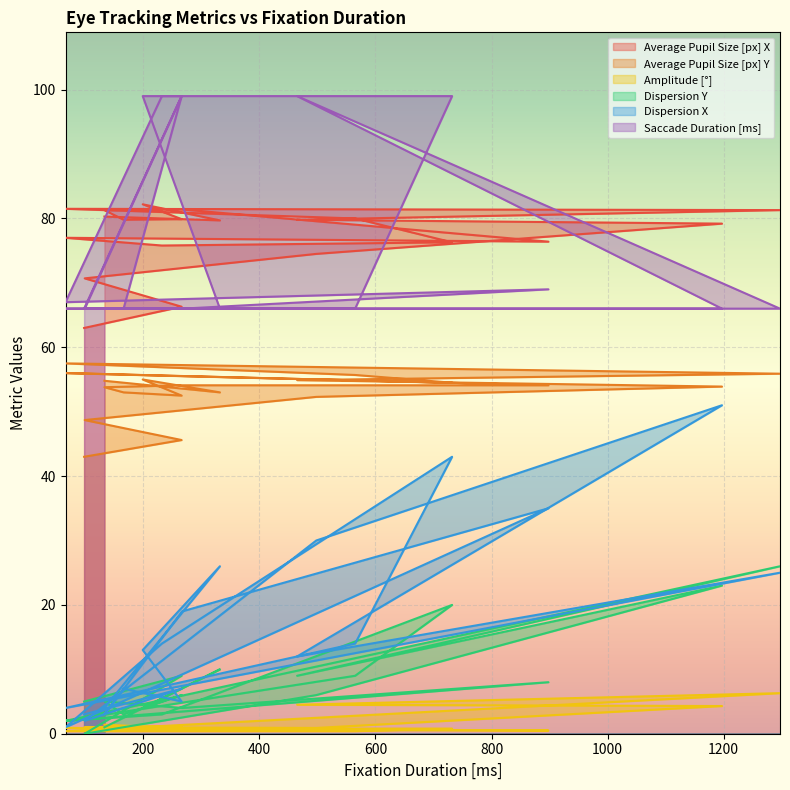

Reading left to right, what are all the values shown in this chart?

Average Pupil Size [px] X: 98=63.0	266=66.3	99=70.7	498=74.5	1197=79.2	465=79.8	1297=81.3	66=81.5	565=80.0	732=76.3	232=75.8	66=77.0	898=76.4	267=81.4	133=81.3	166=79.8	266=79.9	199=82.2	332=79.7	133=80.3
Average Pupil Size [px] Y: 98=43.0	266=45.6	99=48.7	498=52.3	1197=53.9	465=54.9	1297=55.9	66=57.5	565=55.7	732=54.5	232=55.6	66=56.0	898=54.1	267=54.1	133=53.8	166=53.0	266=52.5	199=55.0	332=53.0	133=54.8
Amplitude [°]: 98=0.5	266=1.1	99=1.0	498=0.9	1197=4.3	465=4.5	1297=6.3	66=0.4	565=0.4	732=0.8	232=0.8	66=0.9	898=0.5	267=0.6	133=0.5	166=0.5	266=0.8	199=0.9	332=0.6	133=1.4
Dispersion Y: 98=5.0	266=9.0	99=0.0	498=6.0	1197=23.0	465=9.0	1297=26.0	66=2.0	565=9.0	732=20.0	232=3.0	66=2.0	898=8.0	267=4.0	133=5.0	166=3.0	266=6.0	199=4.0	332=10.0	133=1.0
Dispersion X: 98=3.0	266=7.0	99=2.0	498=30.0	1197=51.0	465=12.0	1297=25.0	66=4.0	565=14.0	732=43.0	232=14.0	66=1.0	898=35.0	267=19.0	133=3.0	166=7.0	266=5.0	199=13.0	332=26.0	133=4.0
Saccade Duration [ms]: 98=66.0	266=99.0	99=66.0	498=66.0	1197=66.0	465=99.0	1297=66.0	66=66.0	565=66.0	732=99.0	232=99.0	66=67.0	898=69.0	267=66.0	133=66.0	166=66.0	266=99.0	199=99.0	332=66.0	133=66.0